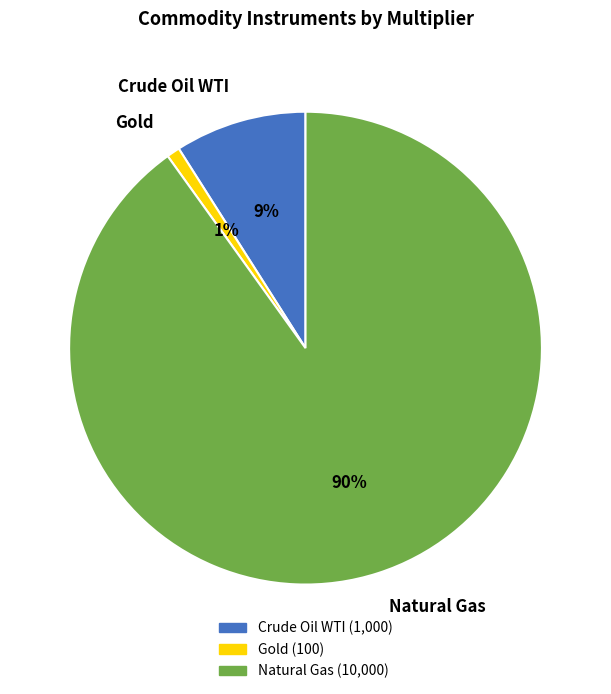

Is the sum of Crude Oil WTI and Natural Gas greater than half?

Yes